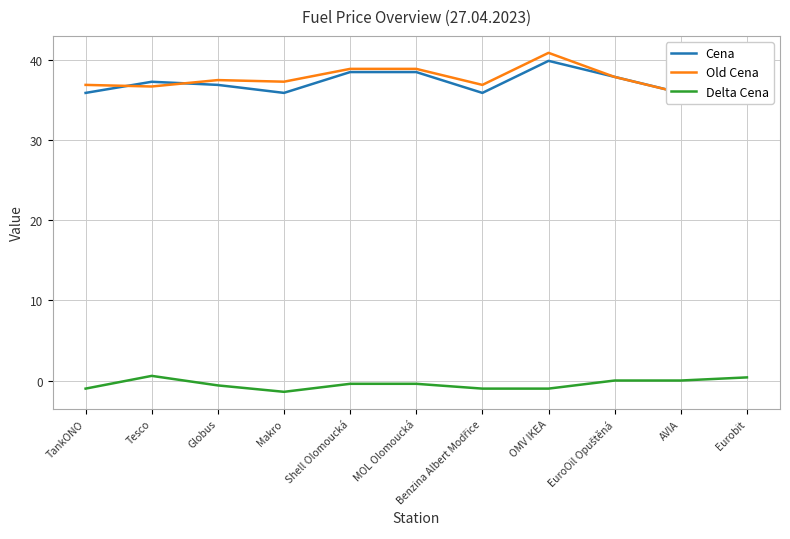

True or false: Delta Cena and Cena intersect in this chart.

False